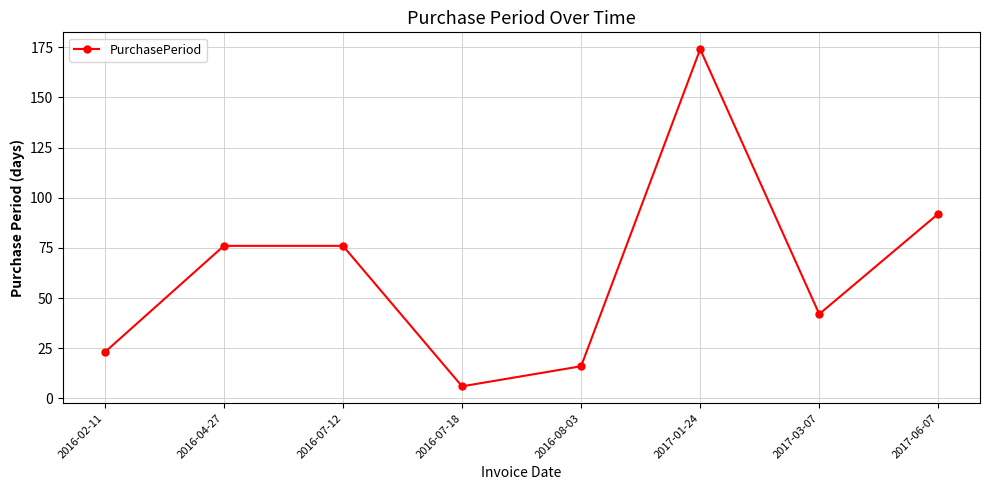

At which label is the value closest to 90?

2017-06-07